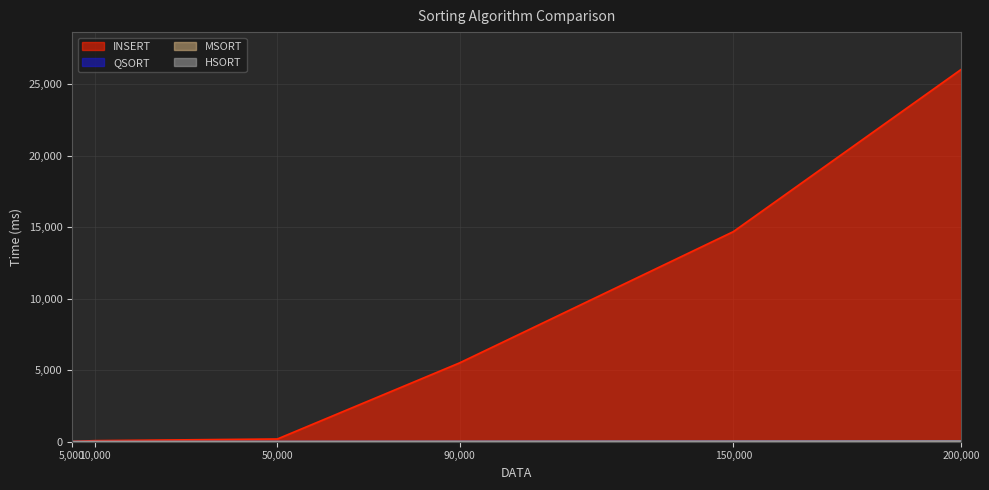

What is the total value across all series at 5,000?

19